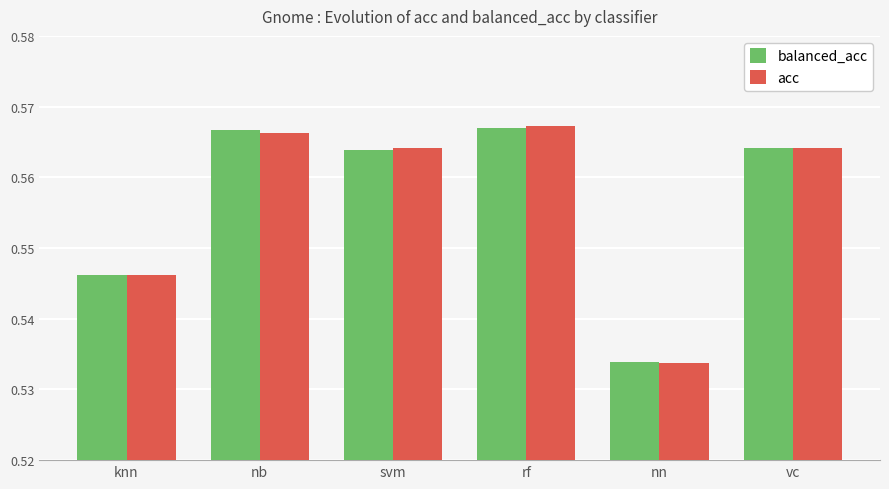

Between nn and vc, which series saw the biggest shift?

acc